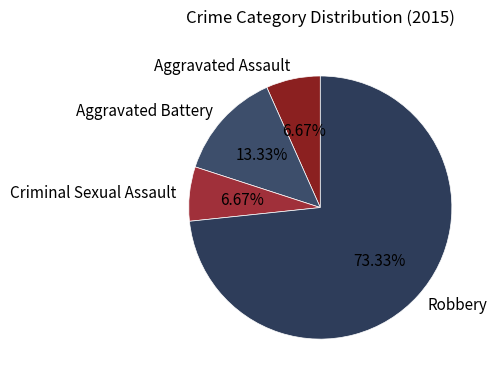

Is there any slice that represents more than half of the pie?

Yes